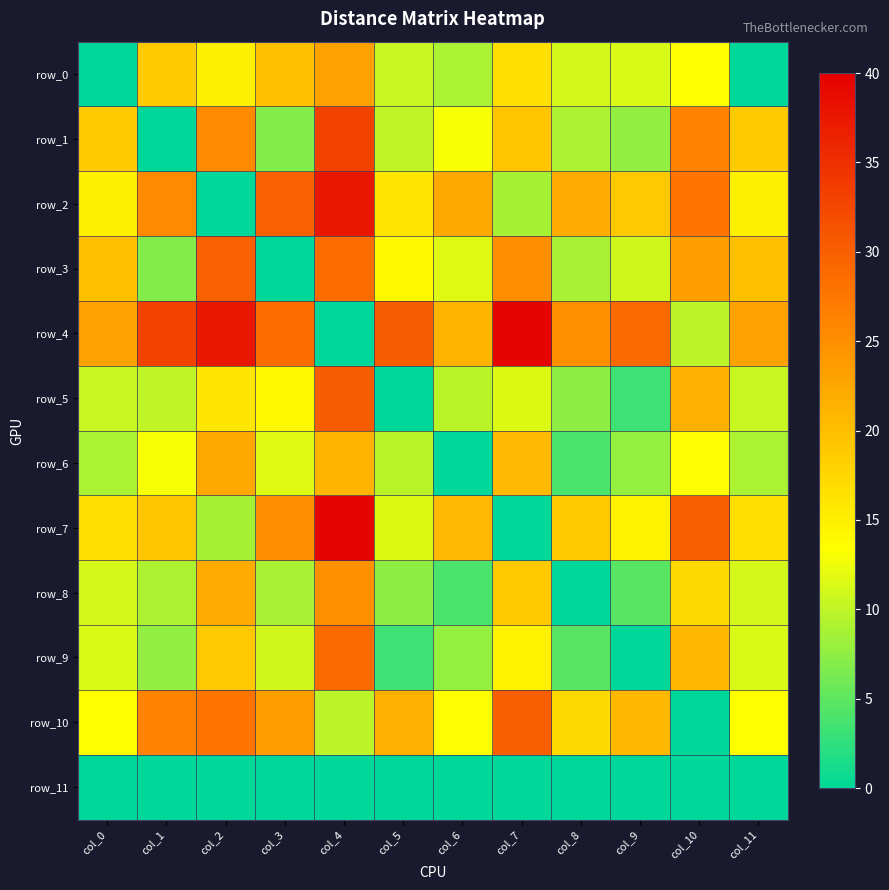

Between col_6 and col_0, which is larger?

col_6